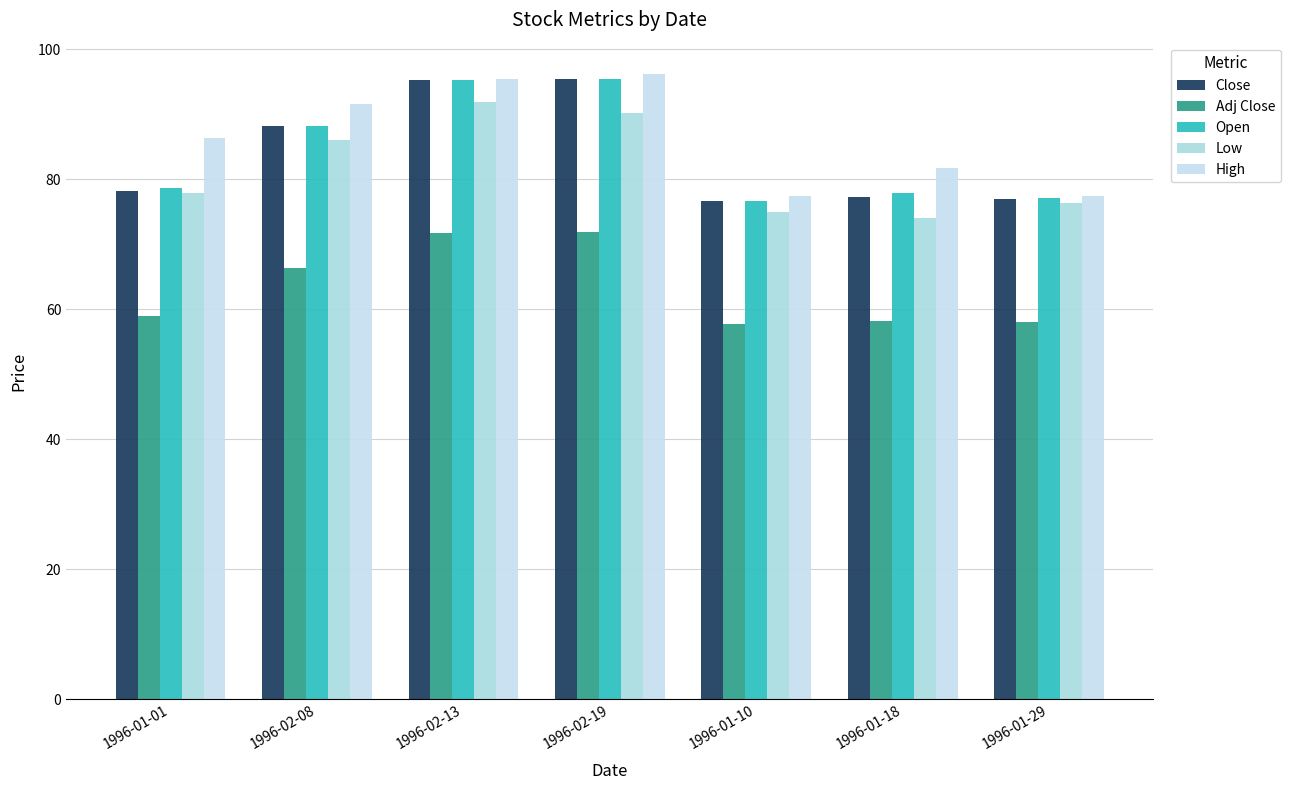

At which category does the chart reach its minimum across all series?

1996-01-10